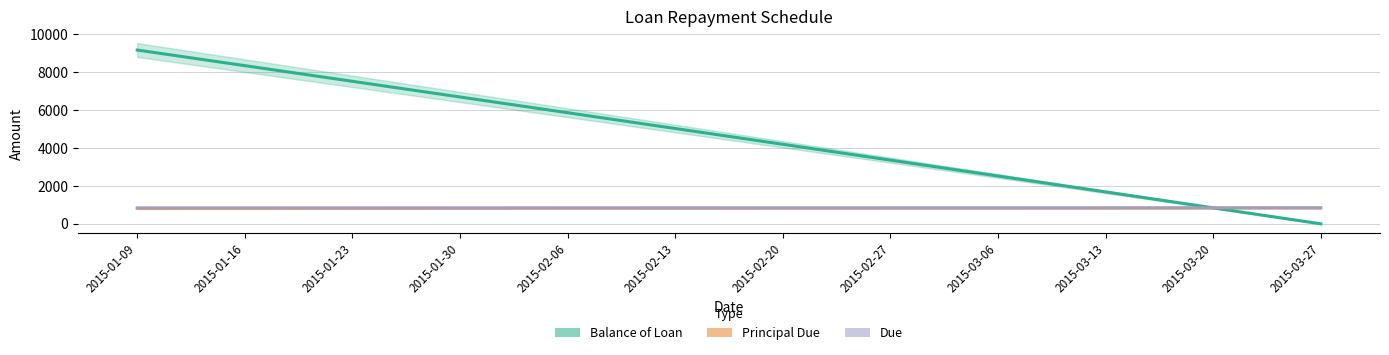

Is the value of Due at 2015-01-23 greater than the value of Balance of Loan at 2015-01-30?

No